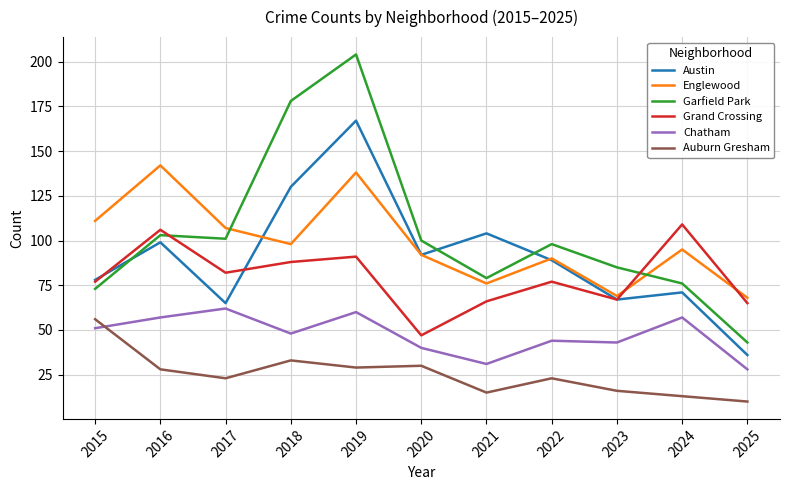

What is the average value of the Garfield Park series?

104